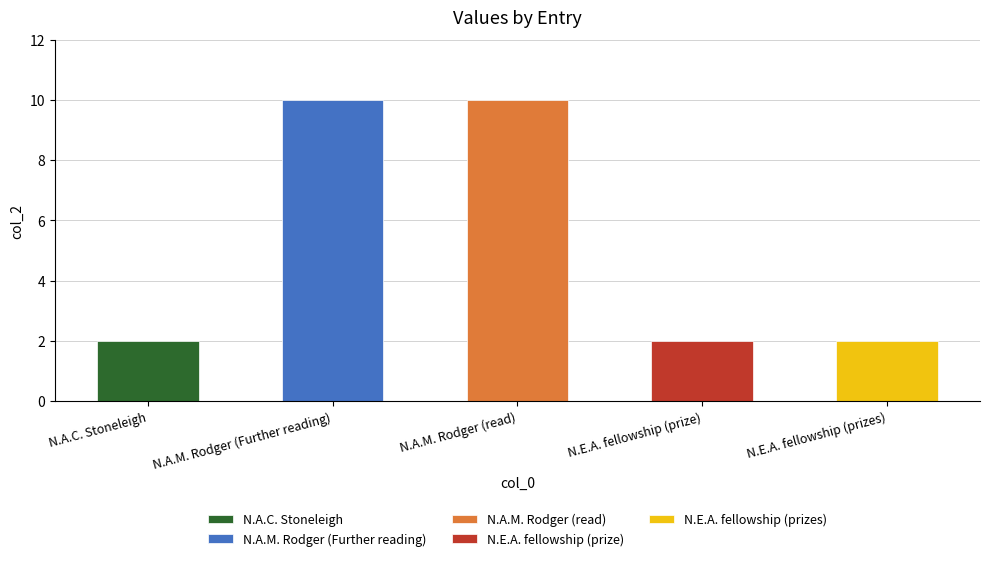

Approximately how many times larger is the value at N.A.C. Stoneleigh compared to N.E.A. fellowship (prizes)?

1.0